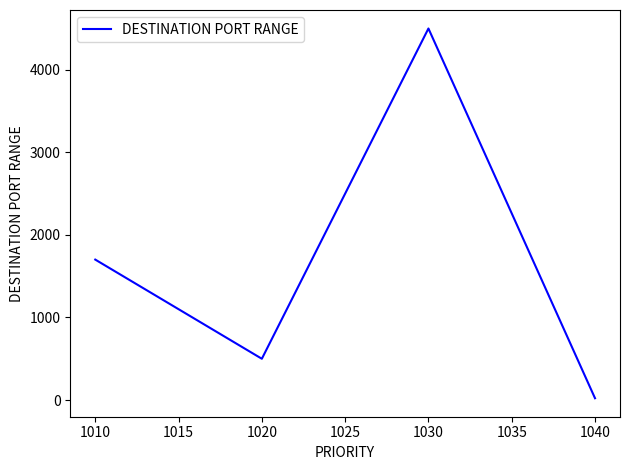

What is the change in value from 1020 to 1030?

+4000